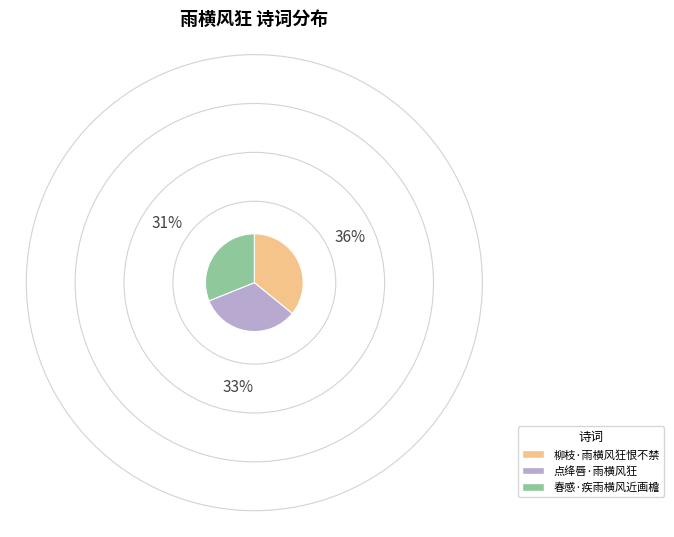

Rank the categories by value from lowest to highest.

春感·疾雨横风近画檐, 点绛唇·雨横风狂, 柳枝·雨横风狂恨不禁